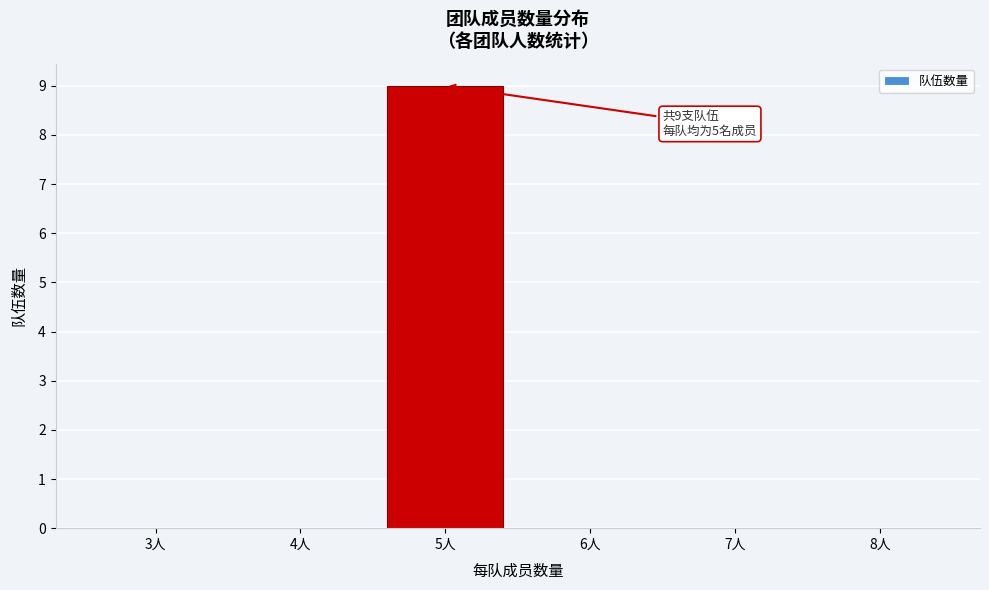

Reading right to left, extract all data points from this chart.

8人=0	7人=0	6人=0	5人=9	4人=0	3人=0